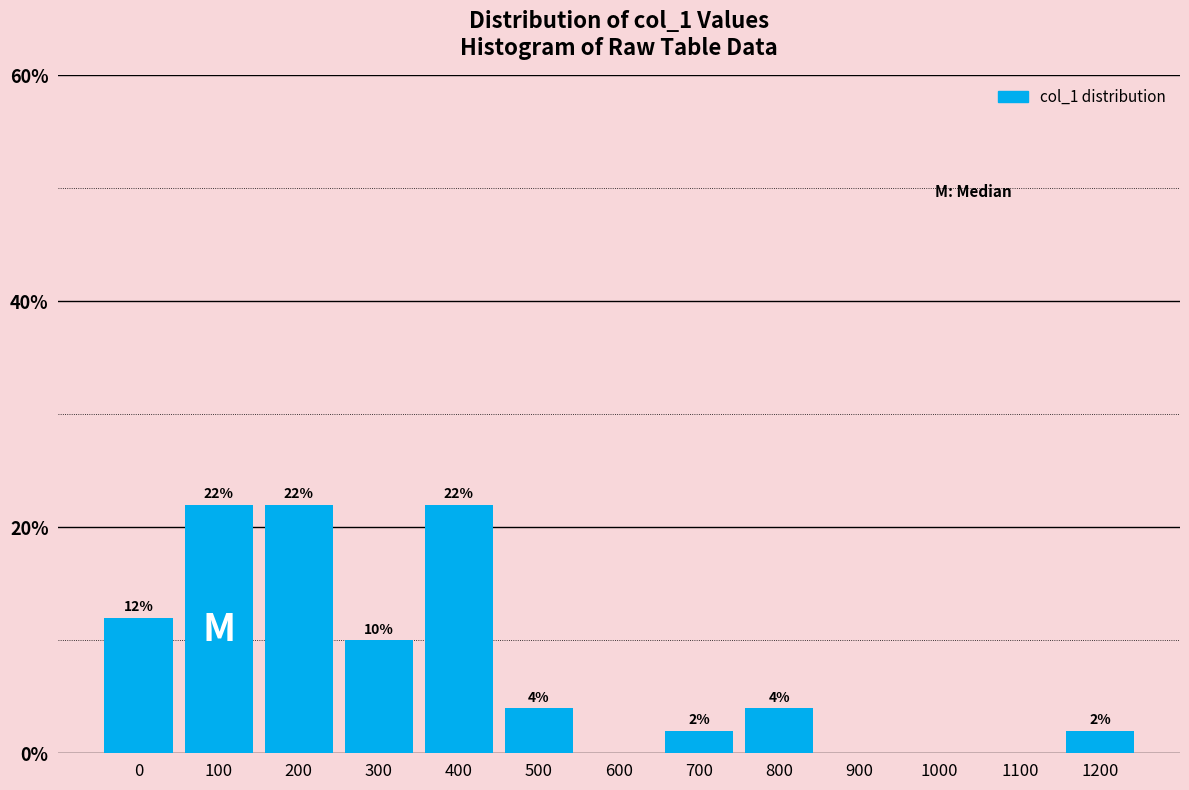

Reading right to left, extract all data points from this chart.

1200=2	1100=0	1000=0	900=0	800=4	700=2	600=0	500=4	400=22	300=10	200=22	100=22	0=12